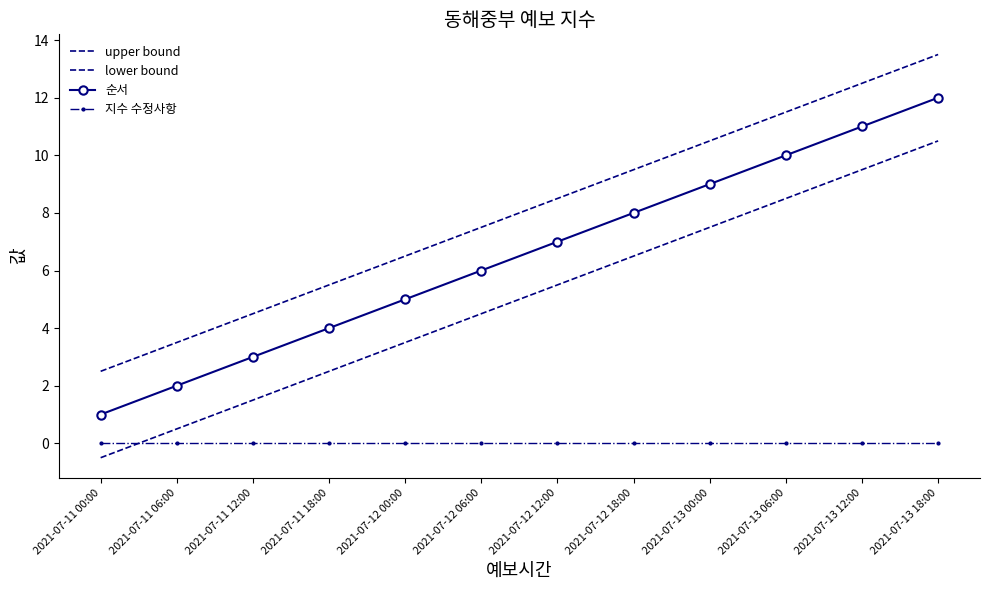

Reading left to right, what are all the values shown in this chart?

upper bound: 2.5	3.5	4.5	5.5	6.5	7.5	8.5	9.5	10.5	11.5	12.5	13.5
lower bound: -0.5	0.5	1.5	2.5	3.5	4.5	5.5	6.5	7.5	8.5	9.5	10.5
순서: 1.0	2.0	3.0	4.0	5.0	6.0	7.0	8.0	9.0	10.0	11.0	12.0
지수 수정사항: 0.0	0.0	0.0	0.0	0.0	0.0	0.0	0.0	0.0	0.0	0.0	0.0